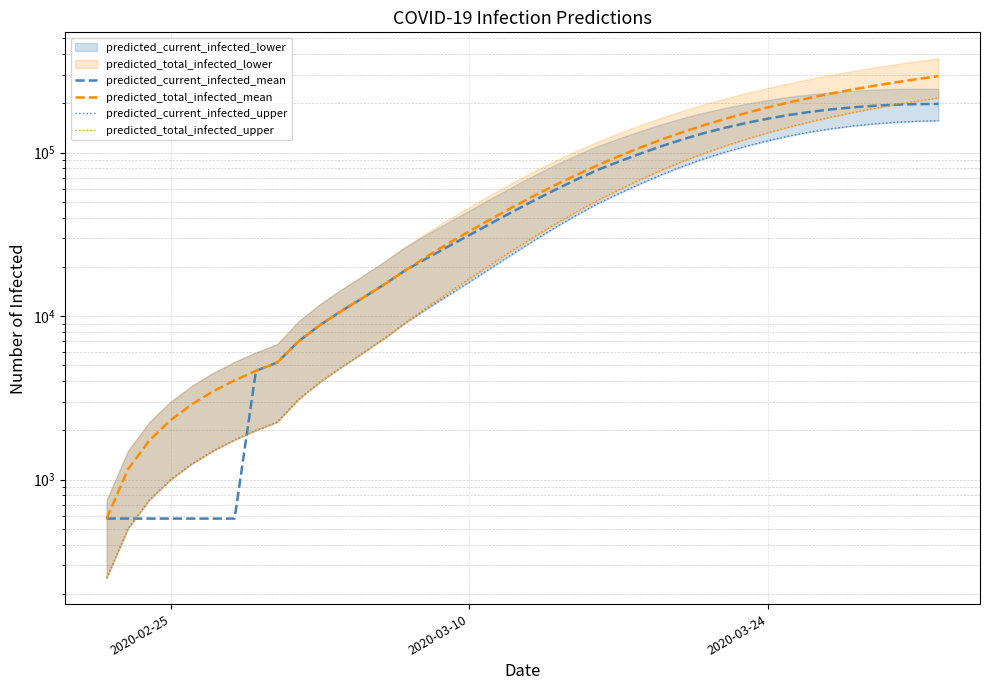

How many distinct data groups are displayed?

4